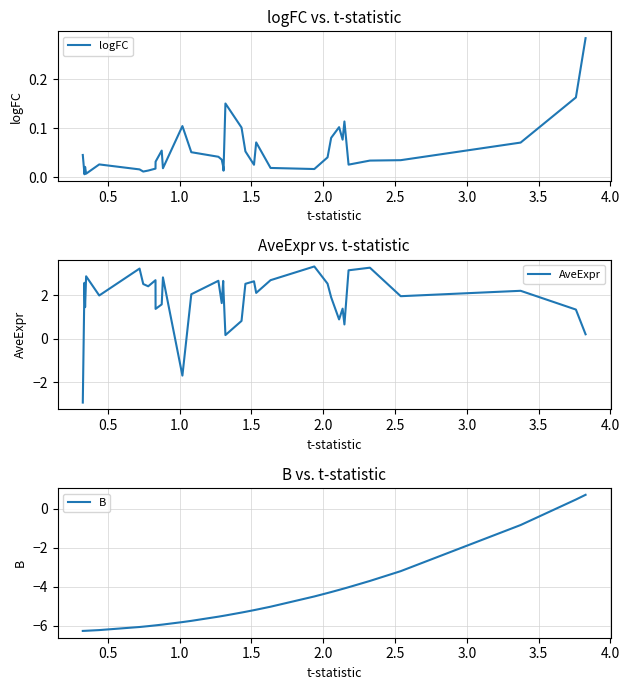

What is the maximum value for AveExpr?

3.3